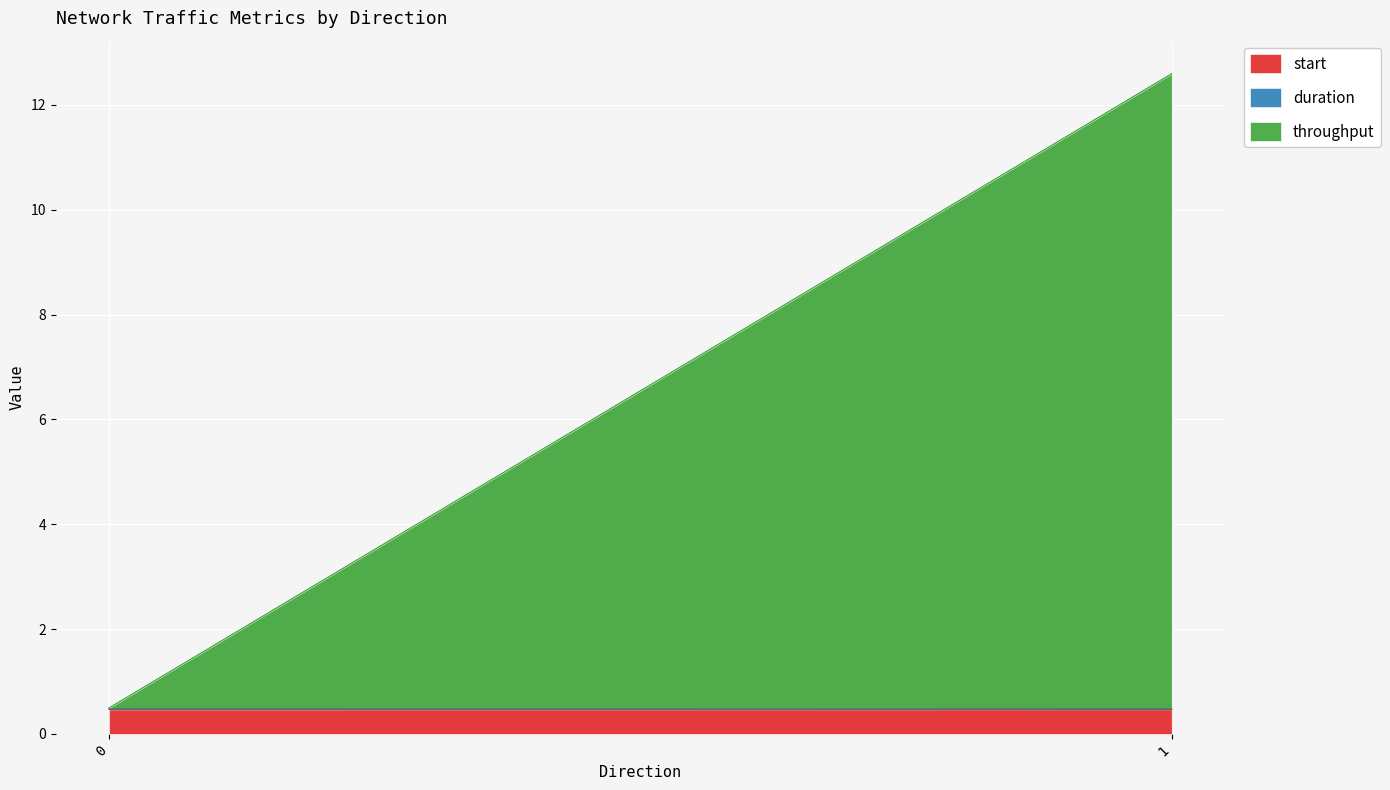

What is the total value across all series at 1?

12.6